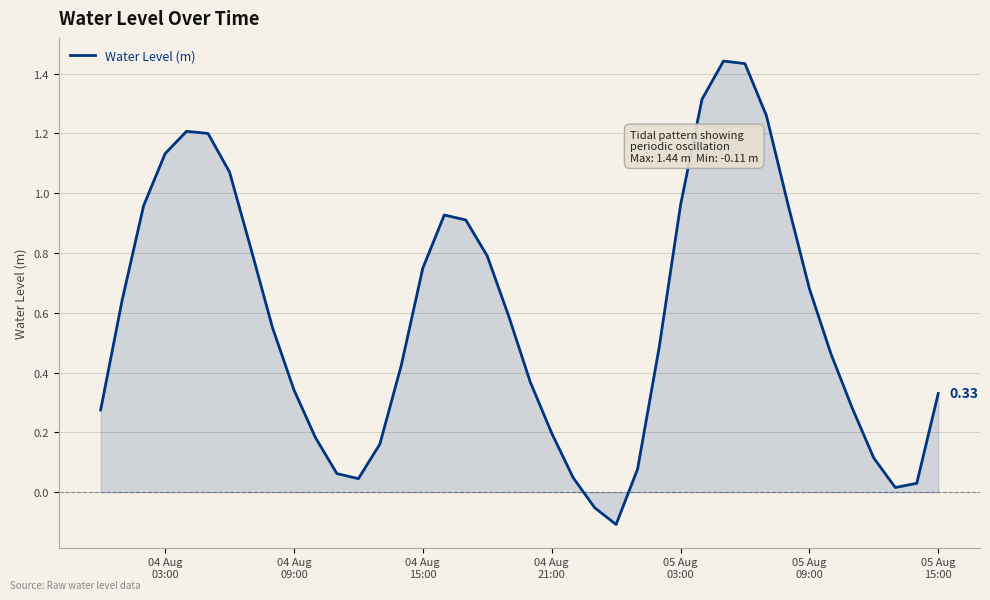

Is this an area chart (filled region under the line)?

Yes